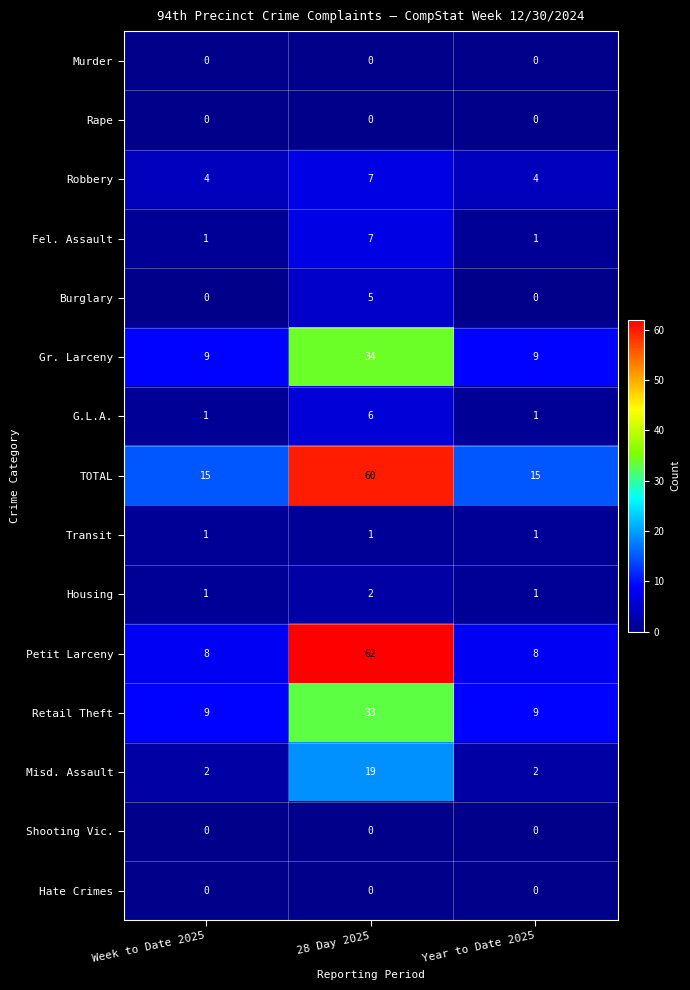

At which category is the sum across all series the highest?

28 Day 2025